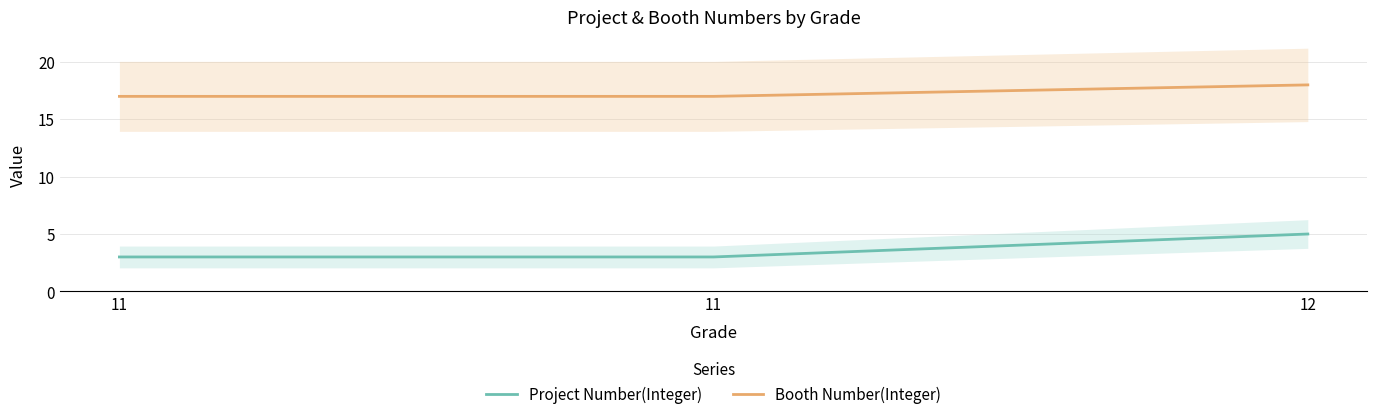

How many series are shown in this chart?

2